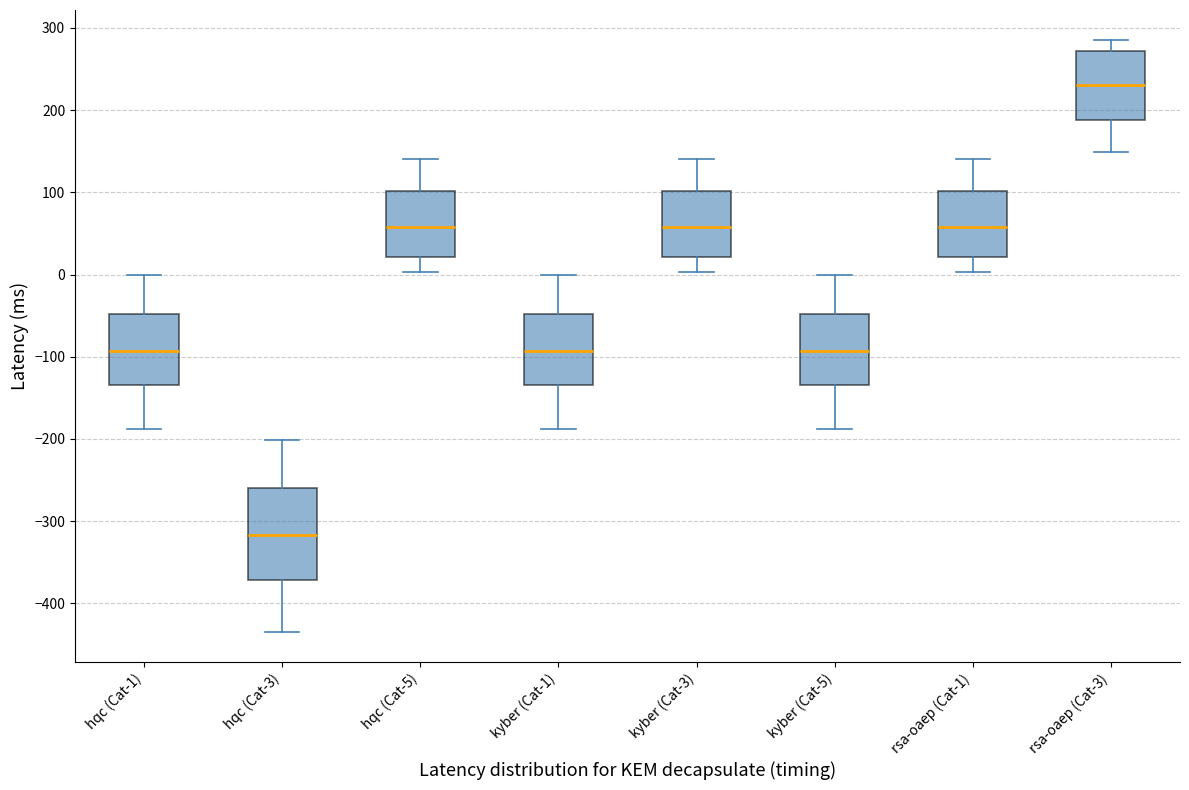

Which box's median line is the lowest?

hqc (Cat-3)